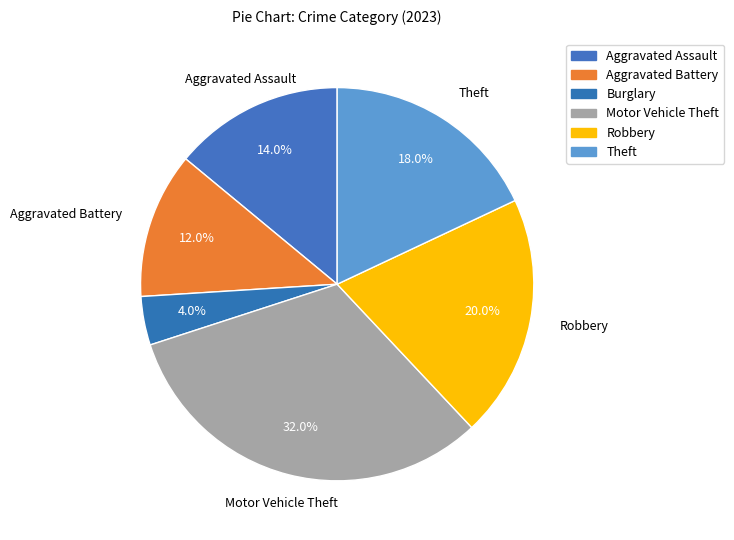

The Aggravated Battery slice represents 12% of the pie. True or false?

True